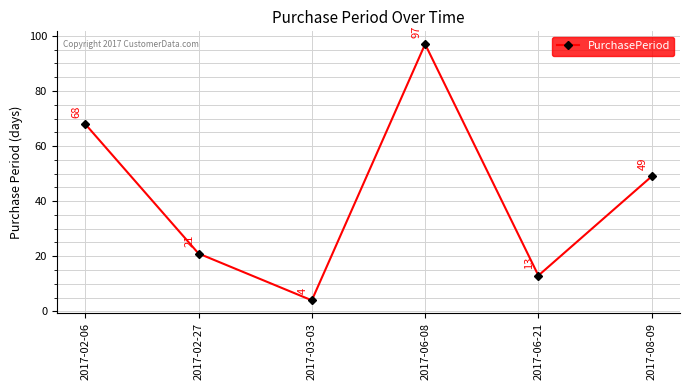

Where is the data nearest to the value 50?

2017-08-09